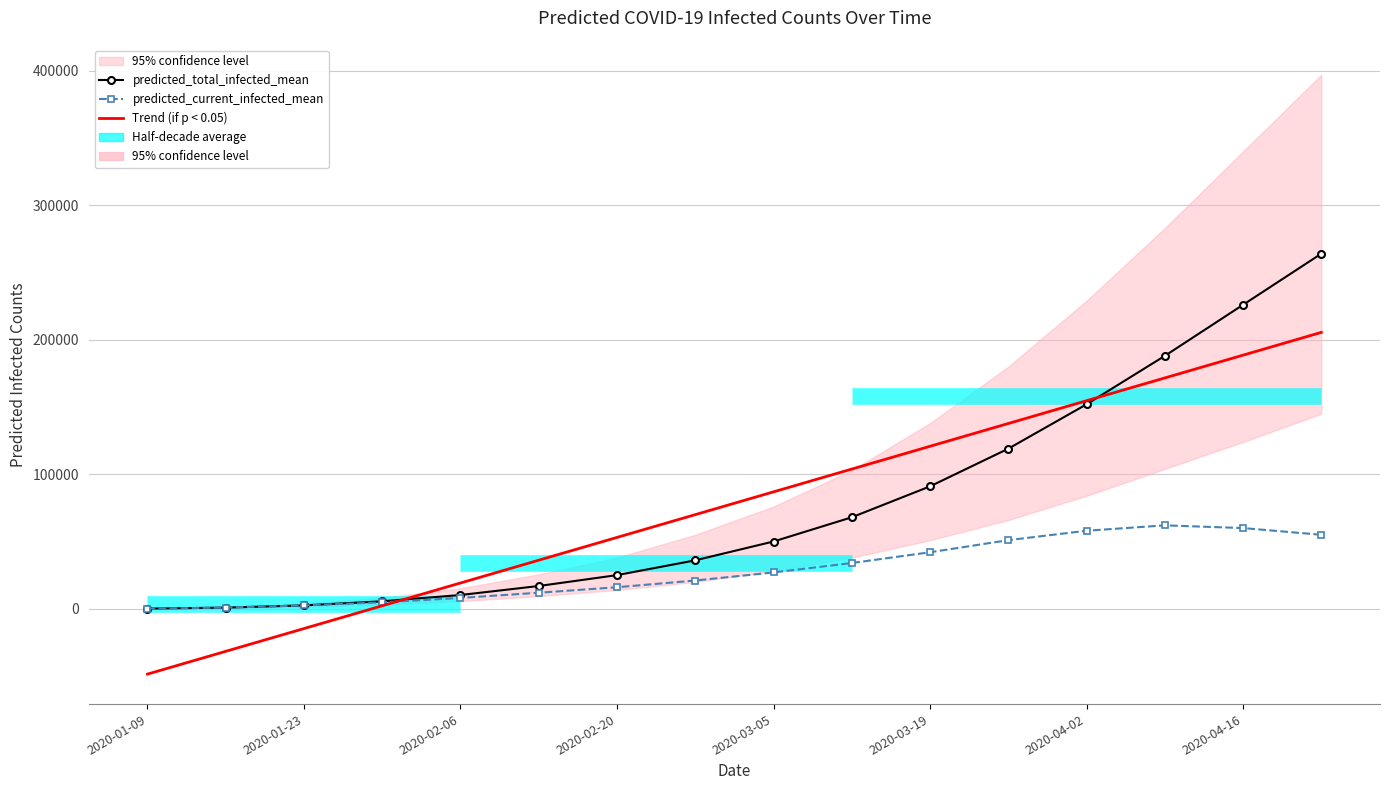

How many data points in predicted_total_infected_mean are less than 50000?

8